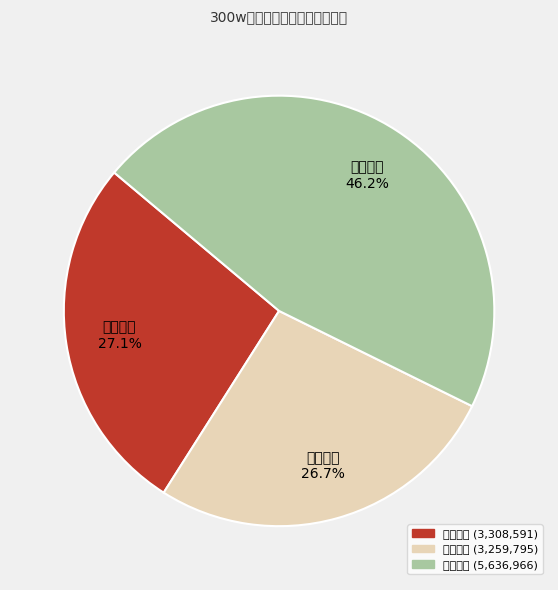

How many slices are in this pie chart?

3